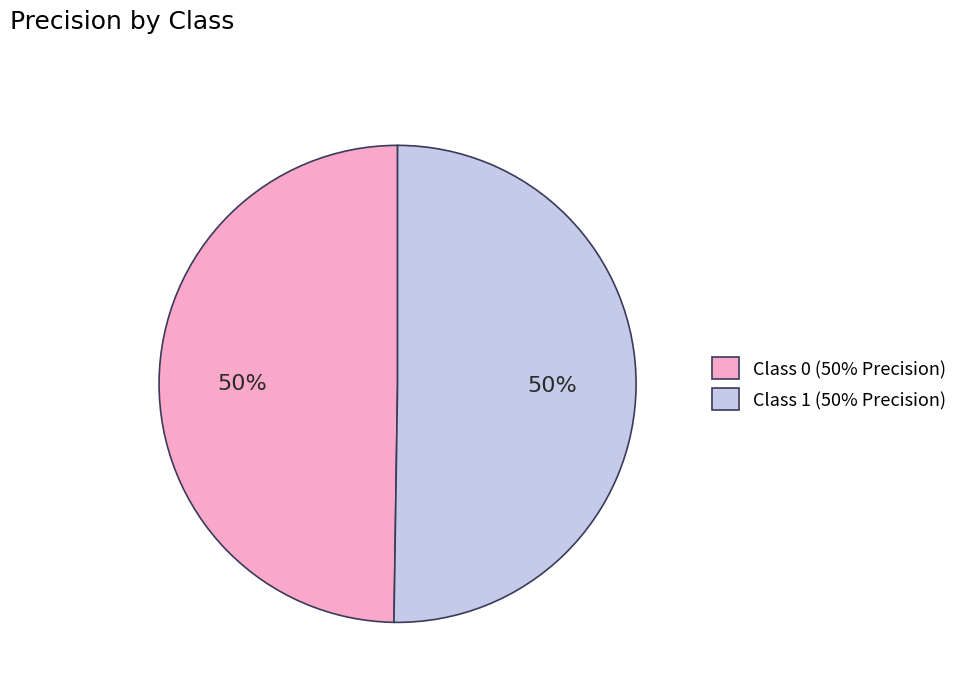

Do Class 0 (50% Precision) and Class 1 (50% Precision) together represent more than half of the pie?

Yes